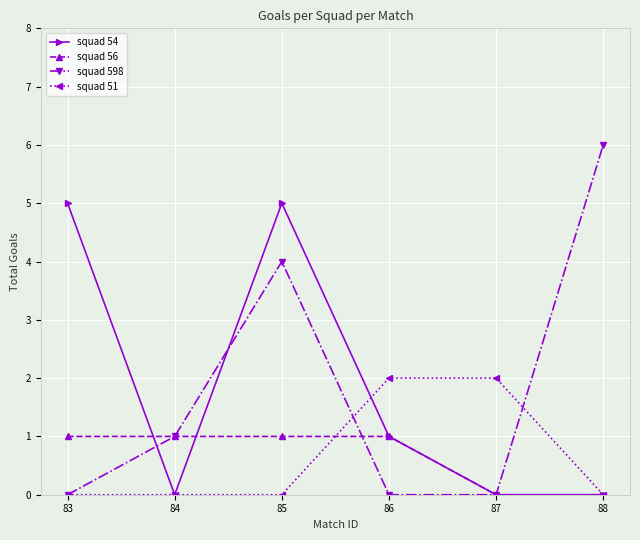

The value of squad 598 at 88 is 4. True or false?

False